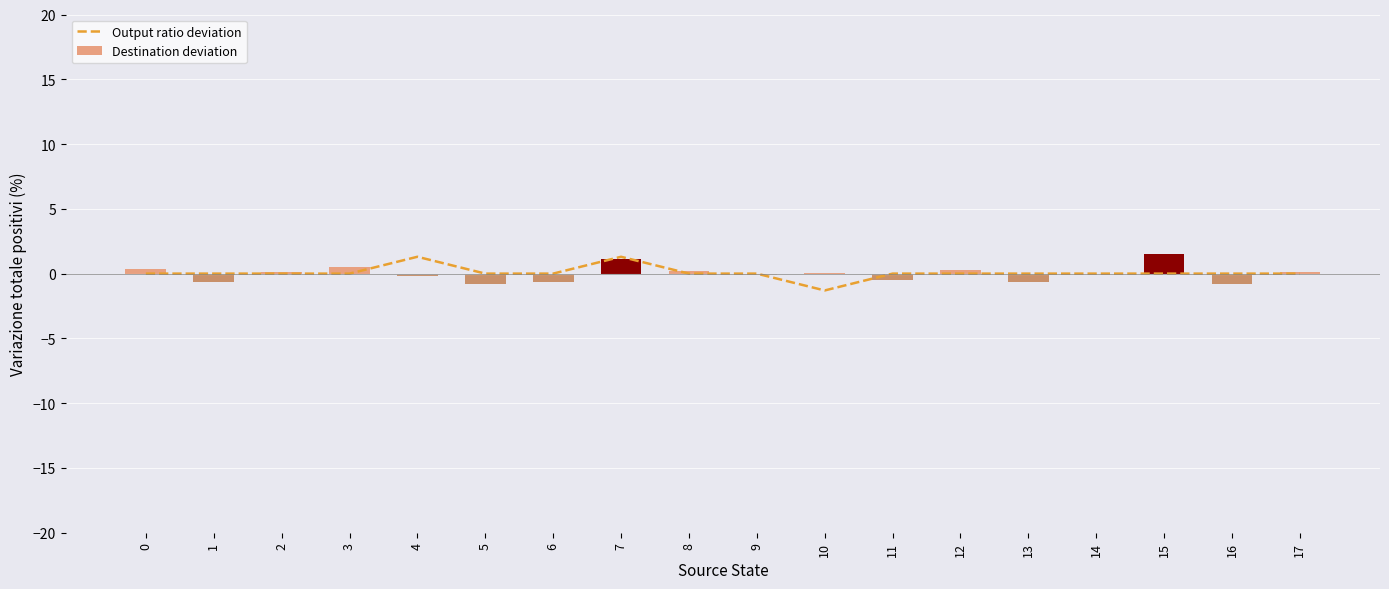

What is the sum of the Destination deviation values at 1 and 6?

-1.3